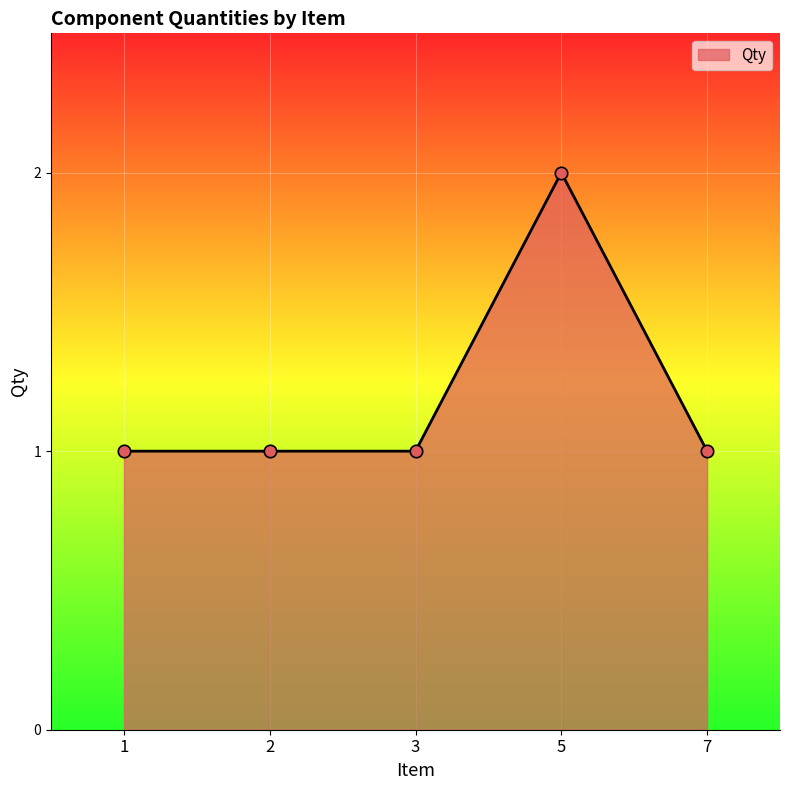

Between 7 and 5, which is larger?

5